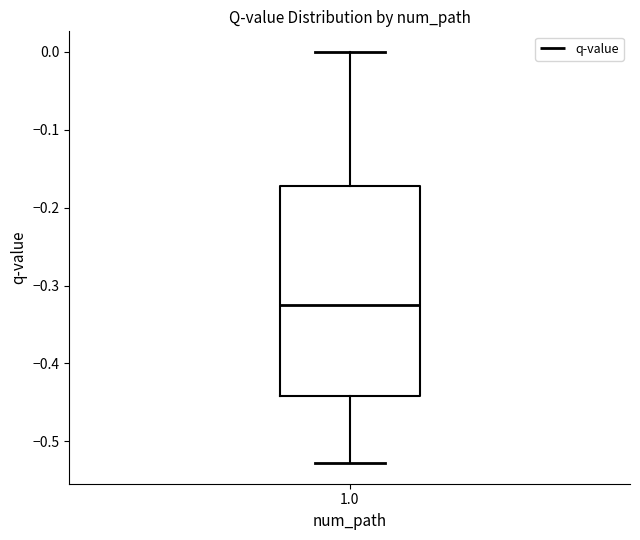

Transcribe this box plot: give where the median line is, the range the box spans, and where the two whiskers end, as read against the y-axis. The values are not printed on the chart, so give them approximately, as read against the axis.

median -0.32, box -0.44 to -0.17, whiskers -0.53 to 0.00